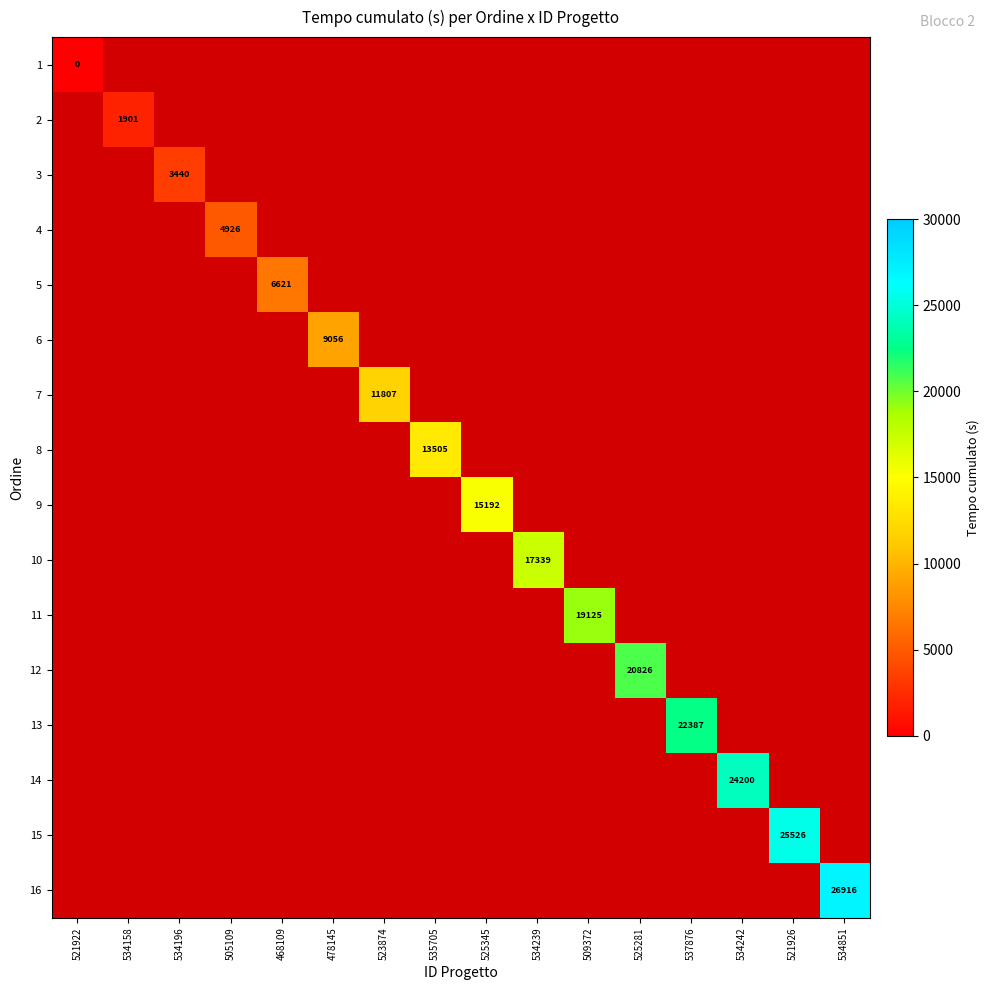

Is the value of 10 at 521922 greater than the value of 3 at 505109?

No